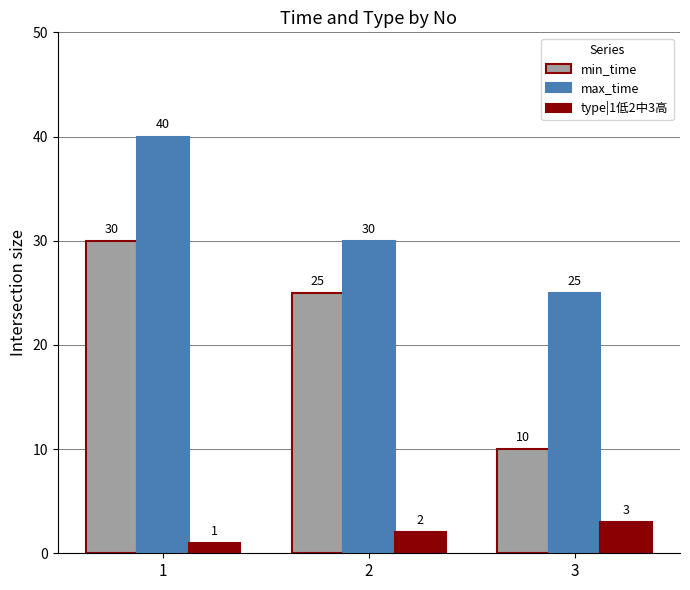

What is the total value across all series at 3?

38